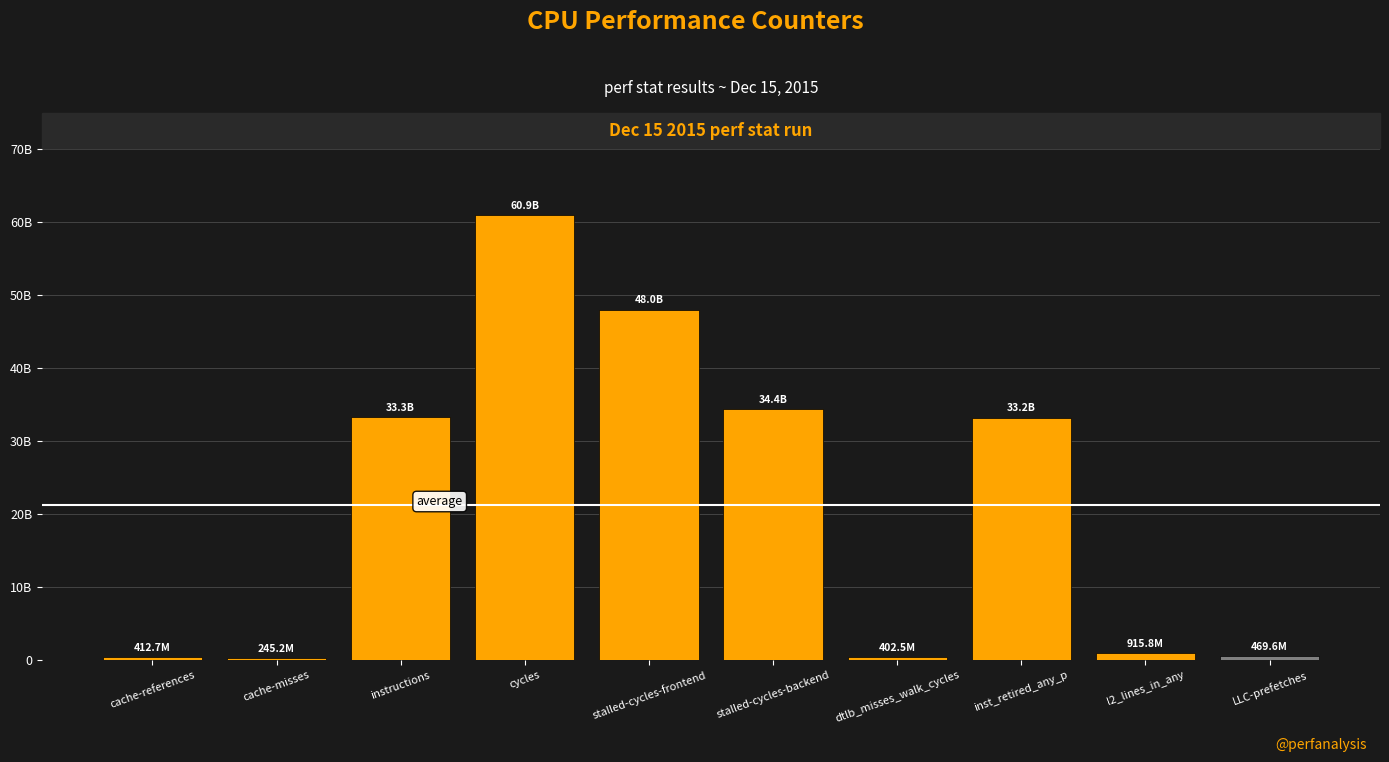

Reading left to right, list all the values displayed in this chart.

cache-references=412682765	cache-misses=245224718	instructions=33258362091	cycles=60923447776	stalled-cycles-frontend=47966661340	stalled-cycles-backend=34377732147	dtlb_misses_walk_cycles=402489734	inst_retired_any_p=33177395092	l2_lines_in_any=915761470	LLC-prefetches=469622705